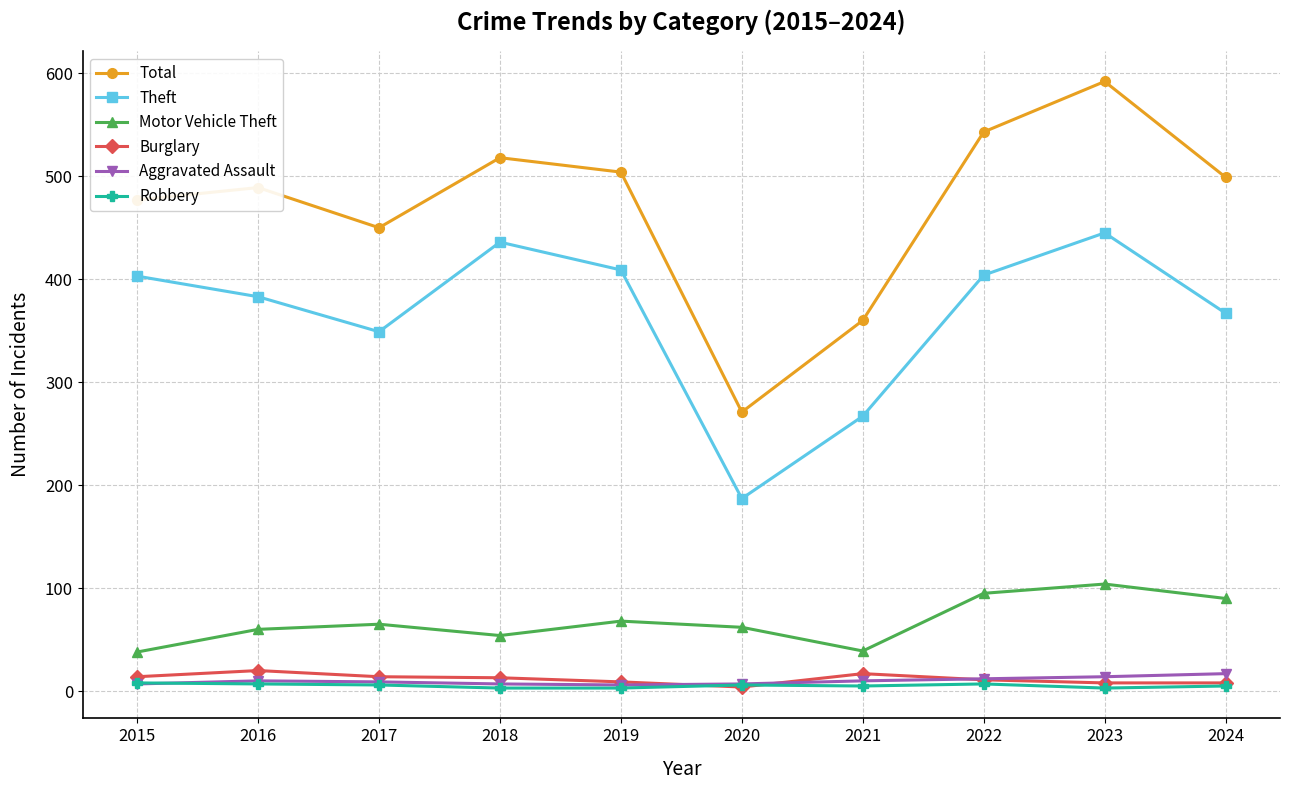

True or false: Aggravated Assault has more than 0 interior local peaks.

True